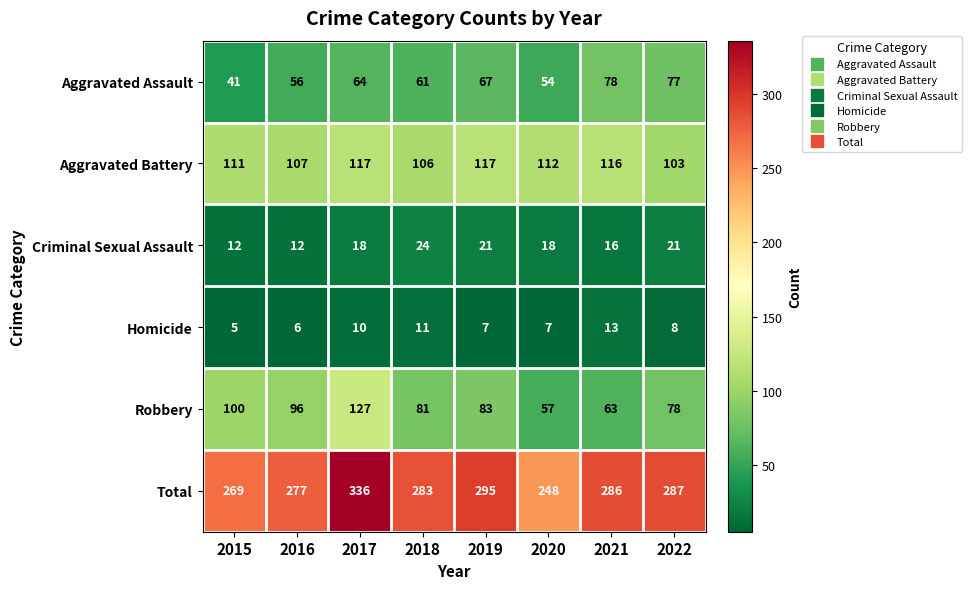

At how many categories does at least one series exceed 319?

1